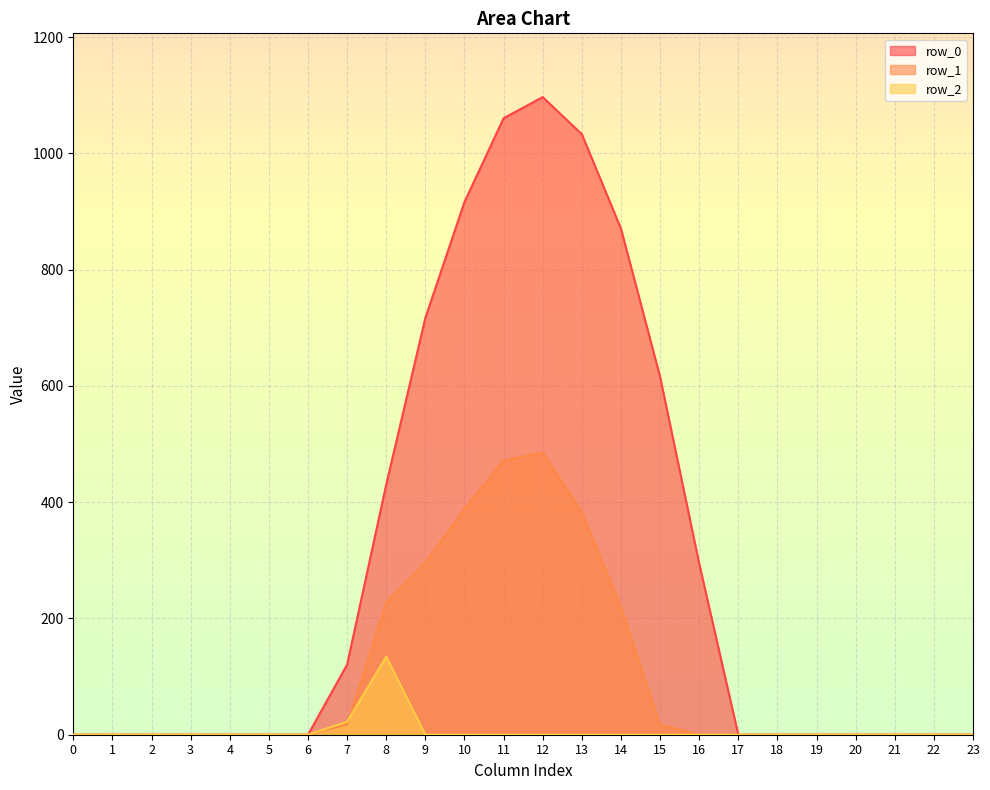

Which category has the highest value across all series?

12